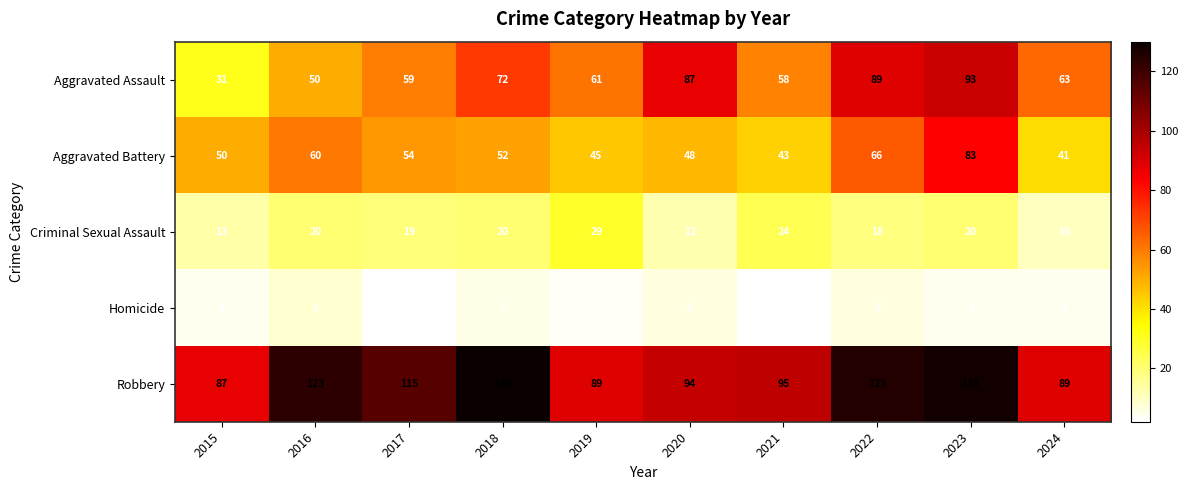

What is the difference between the second highest and second lowest values in the Aggravated Assault series?

39